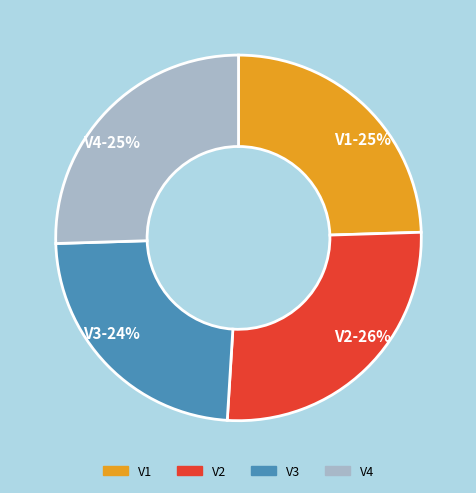

What percentage is the V2 slice, to the nearest percent?

26%